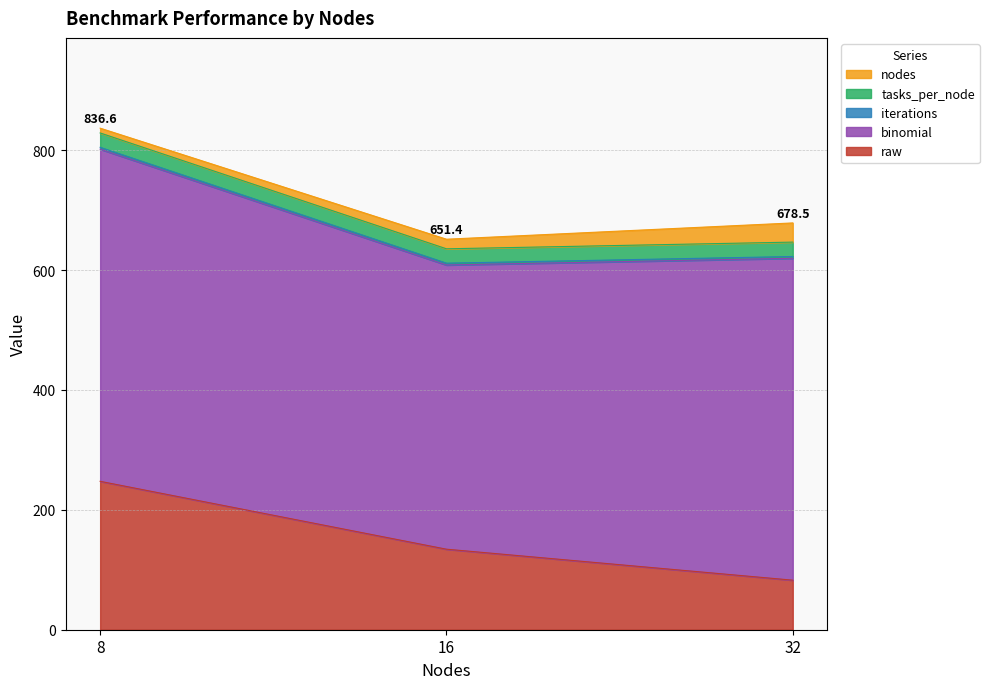

What are all the series names shown in the legend?

raw, binomial, iterations, tasks_per_node, nodes